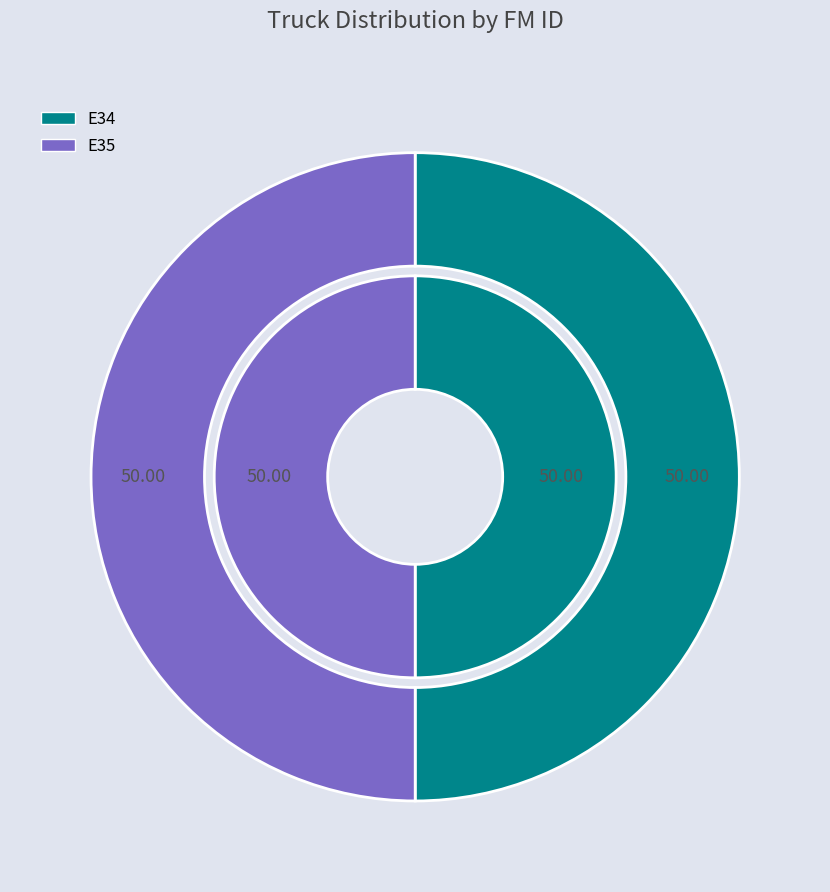

Which has a higher value, E34 or E35?

E35